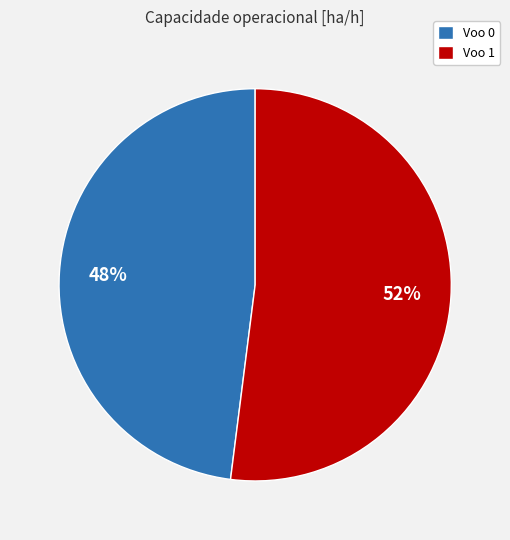

Does any single category account for the majority?

Yes